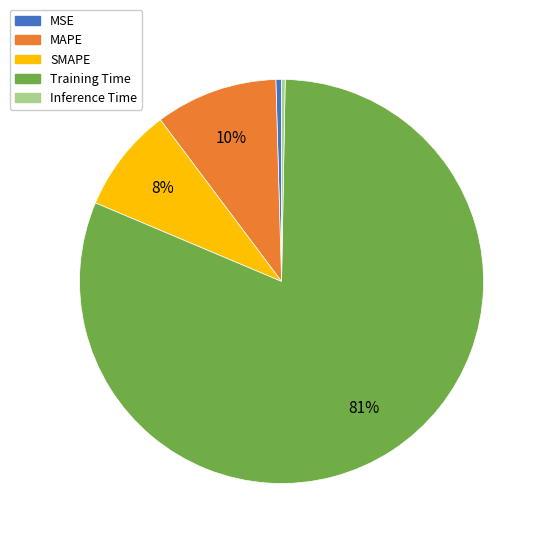

To the nearest percent, what is the difference between the MAPE and Inference Time slice percentages?

10%